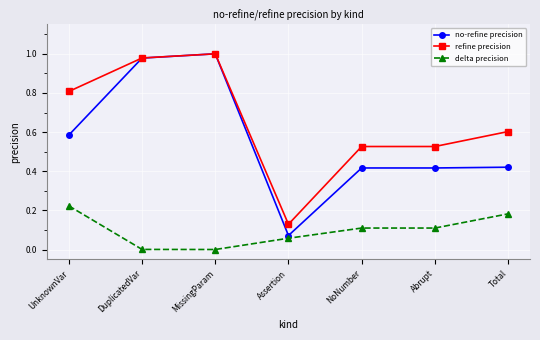

What are all the series names shown in the legend?

no-refine precision, refine precision, delta precision